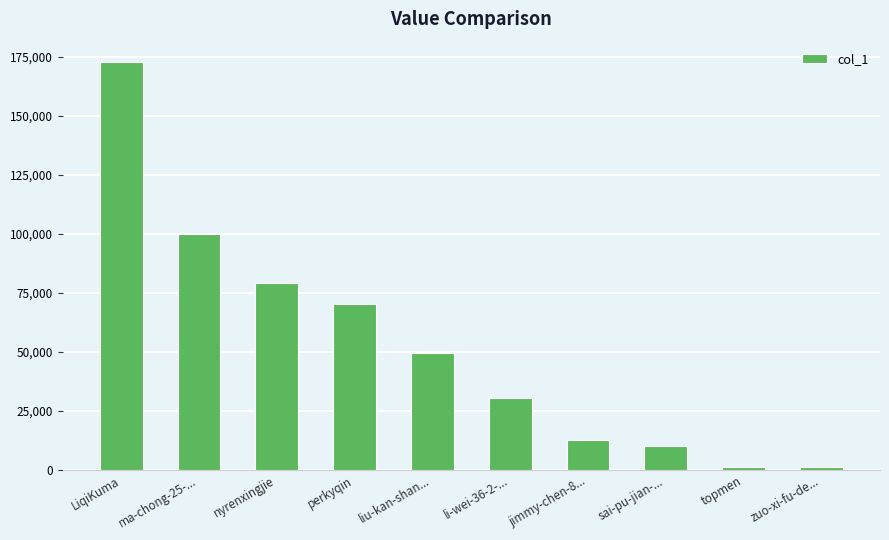

How many data points are less than 49397?

5